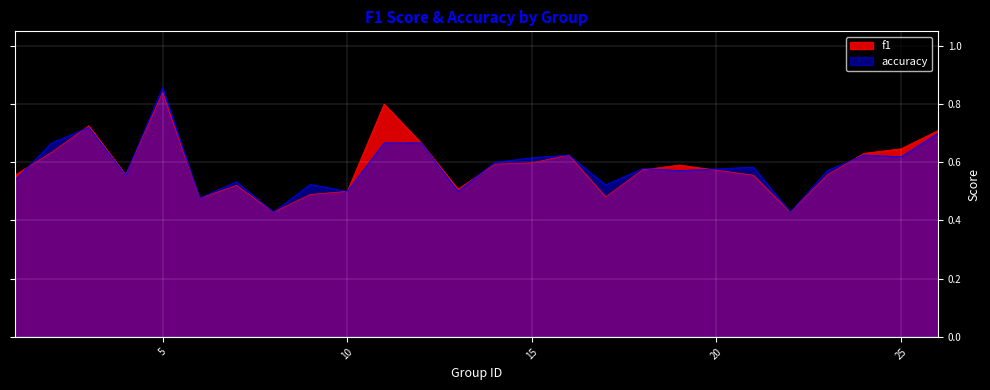

Is the value of accuracy at 4 greater than the value of f1 at 14?

No